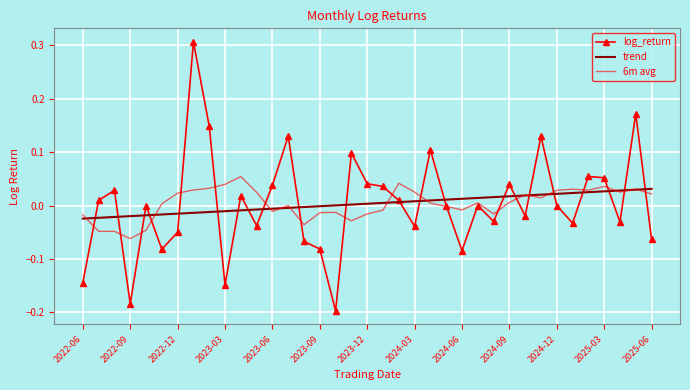

Rank the series by their maximum value, from lowest to highest.

trend, 6m avg, log_return